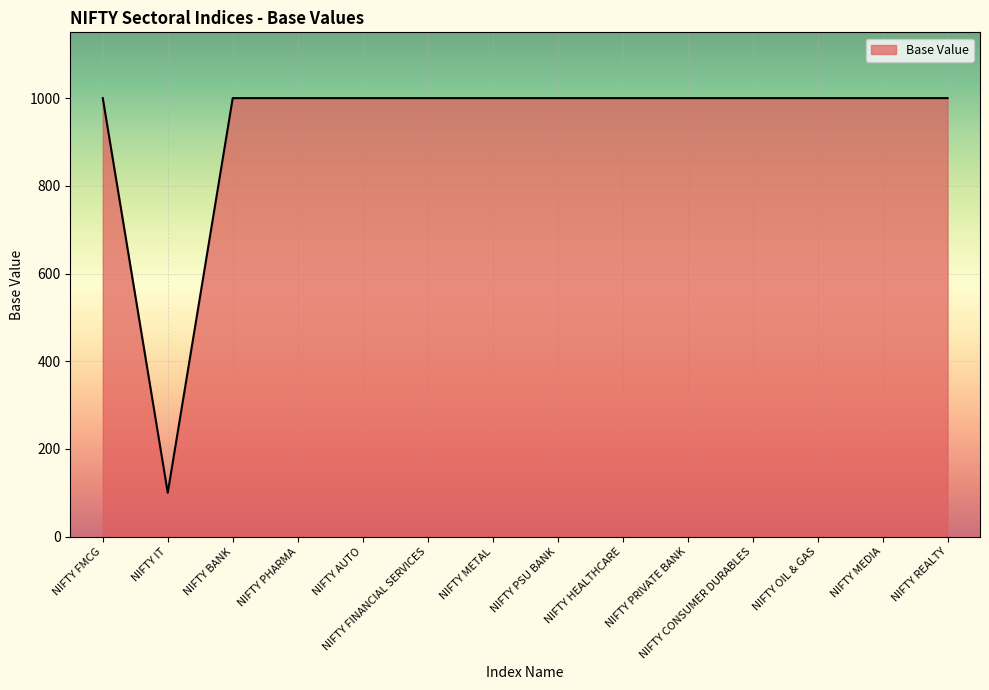

How many lines are shown in the chart?

1